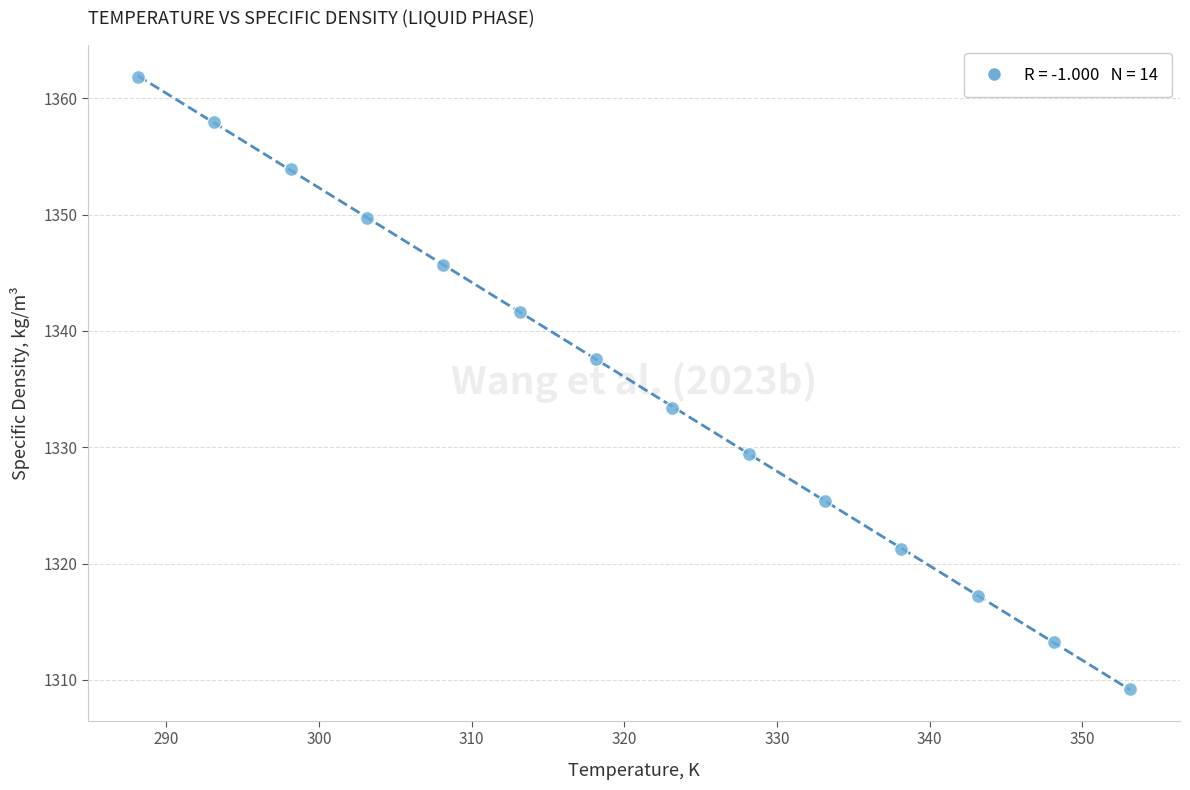

What is the range of X values (max minus min)?

65.0